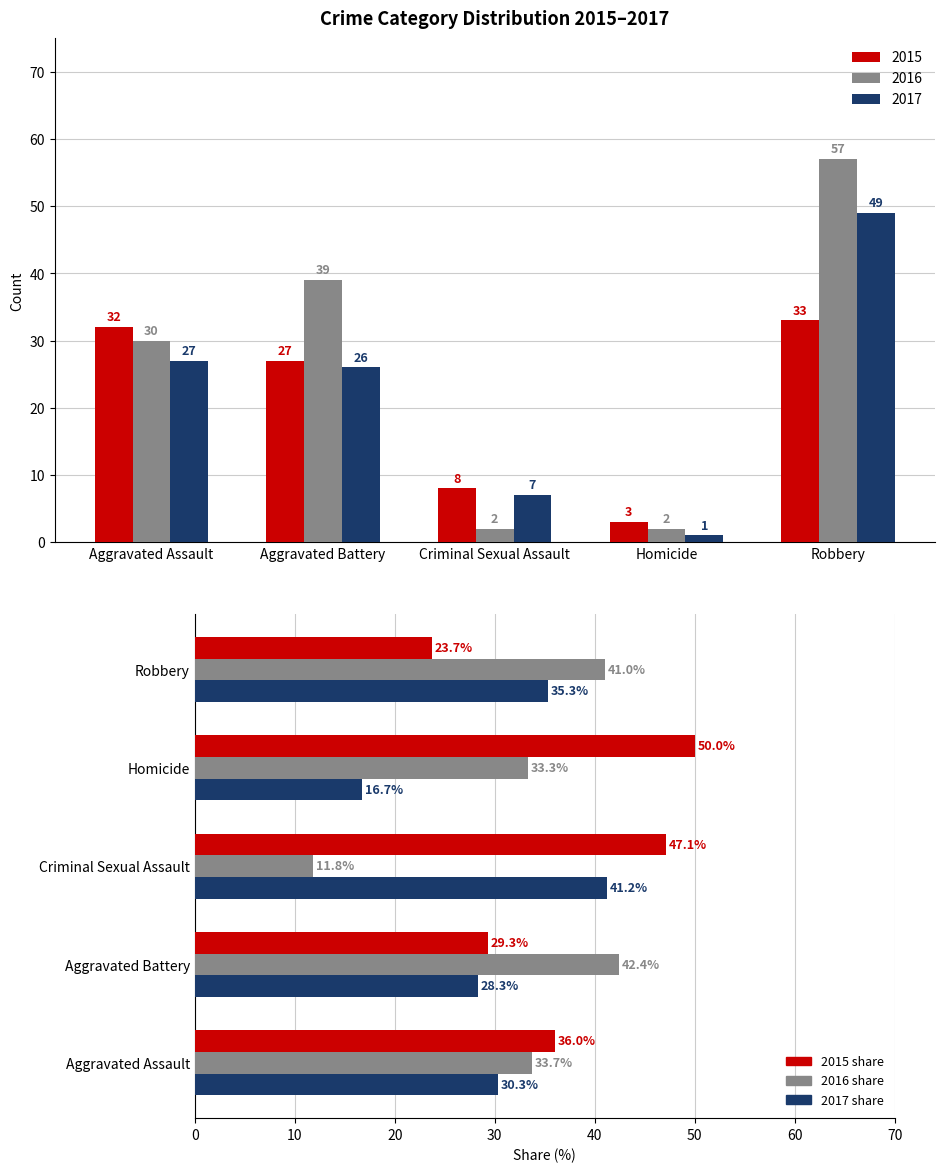

Which series has the largest range (max minus min)?

2016